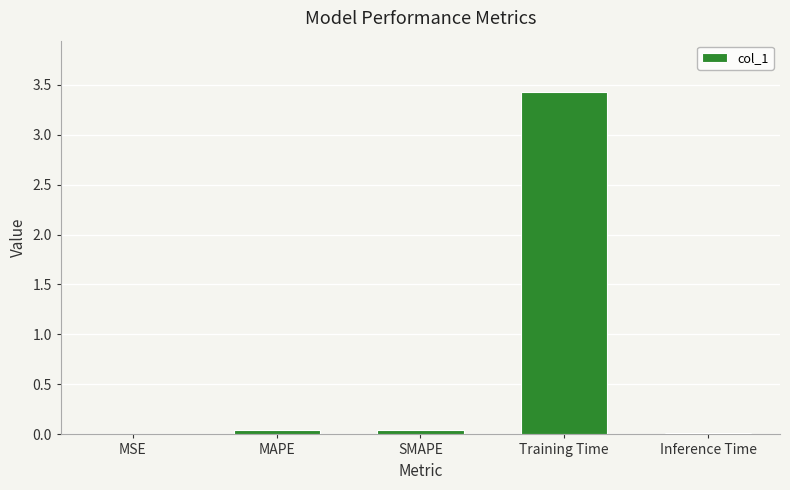

What is the sum of the values at MAPE and Training Time?

3.5